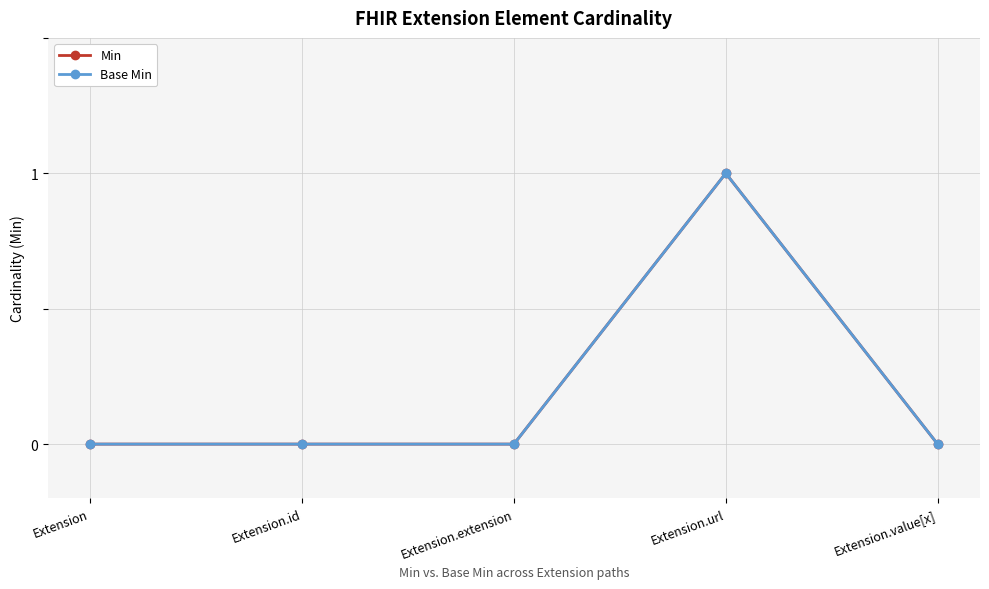

How many lines are shown in the chart?

2